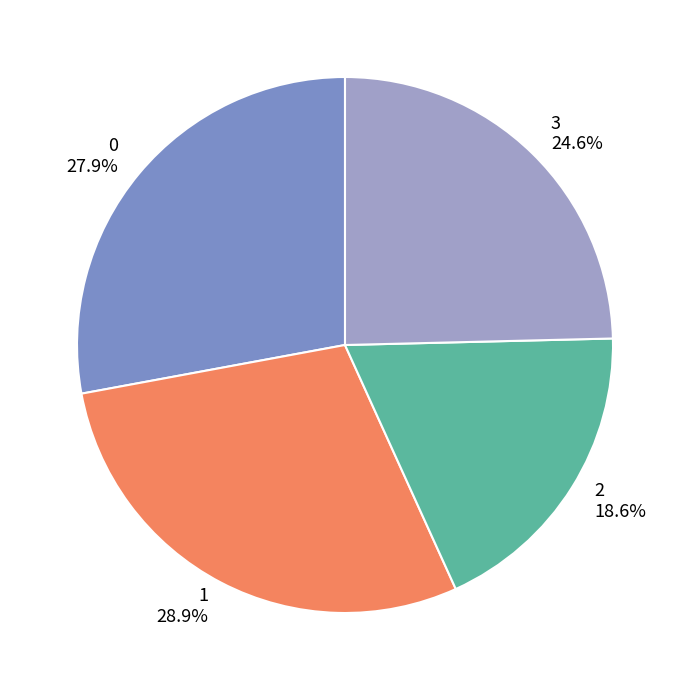

To the nearest percent, what is the difference between the largest and smallest slice percentages?

10%